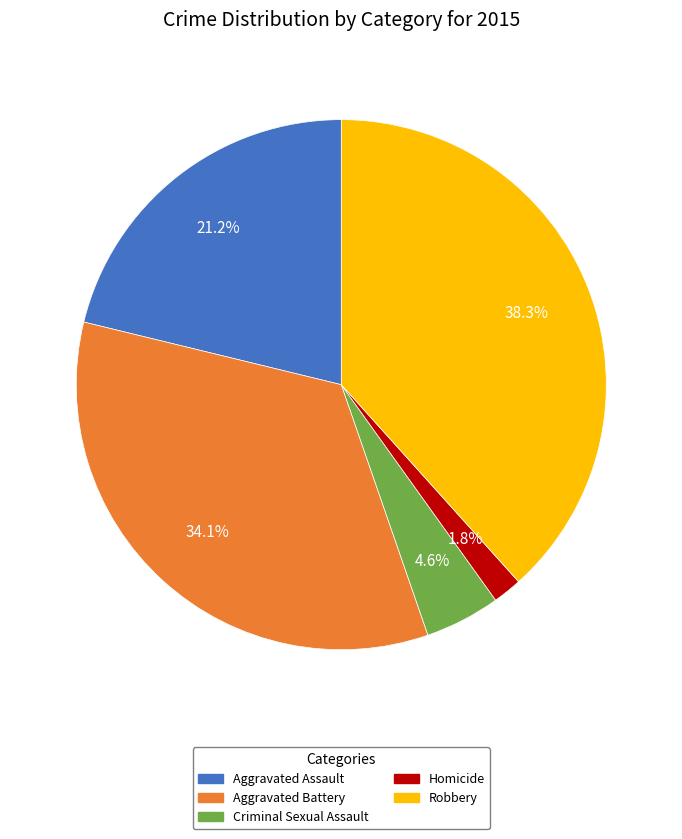

How many segments does this pie chart have?

5